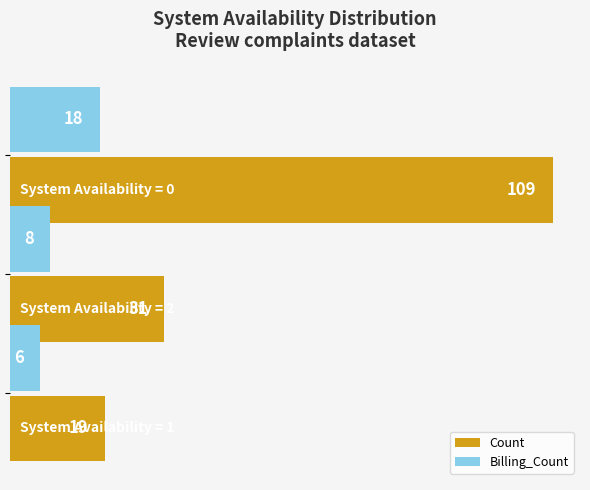

What is the maximum value shown in the chart?

109